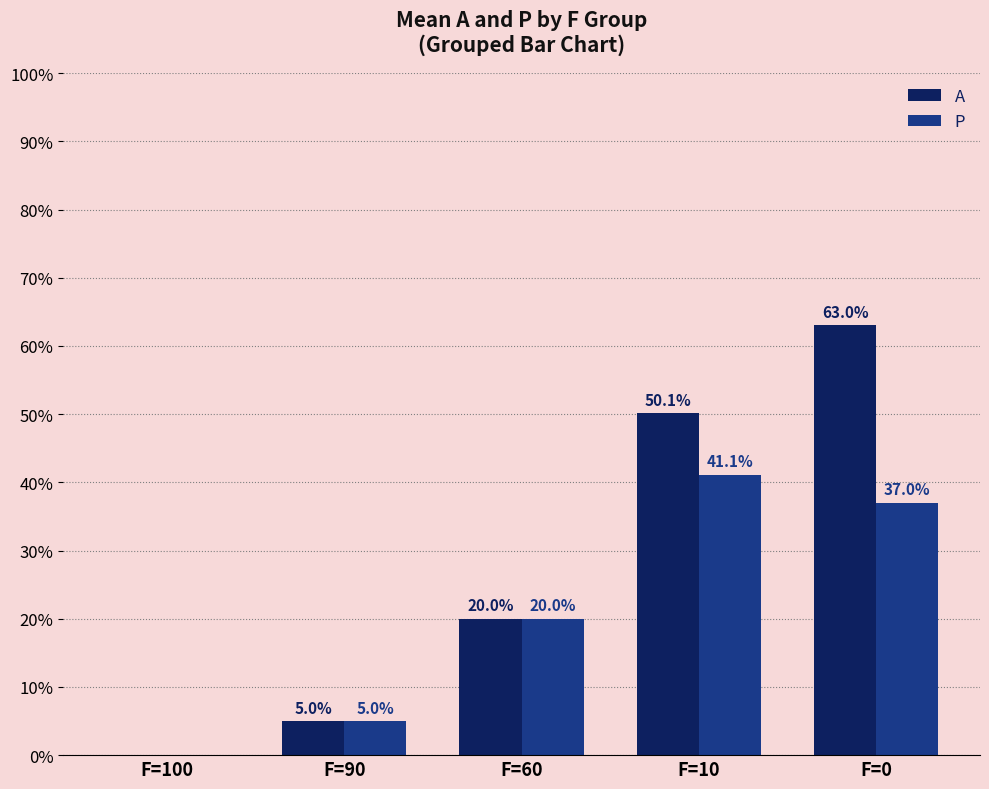

Is it true that A equals 0.0 at F=100?

True